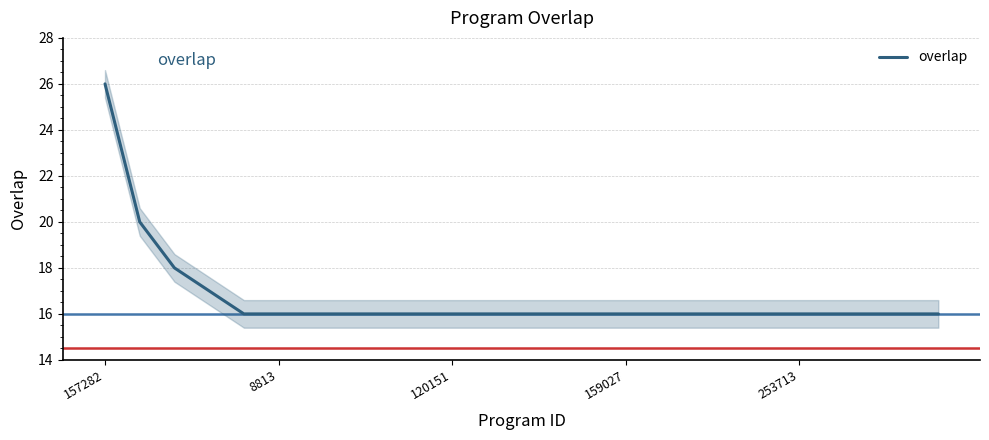

What is the sum of all values?

417